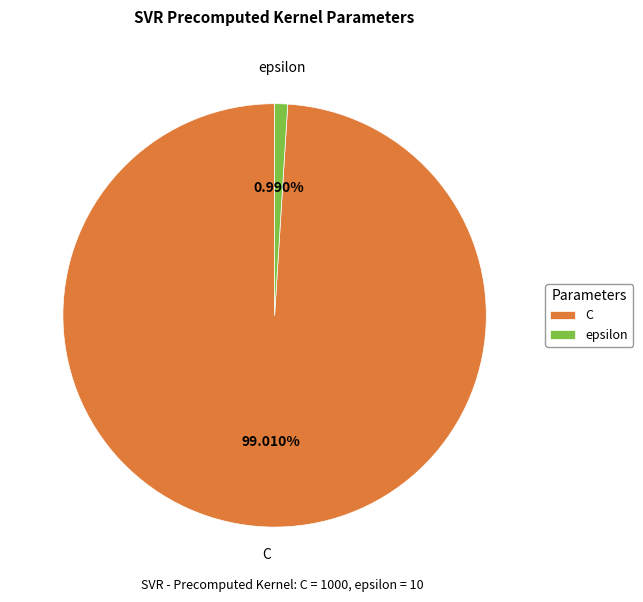

To the nearest percent, what is the difference between the largest and smallest slice percentages?

98%